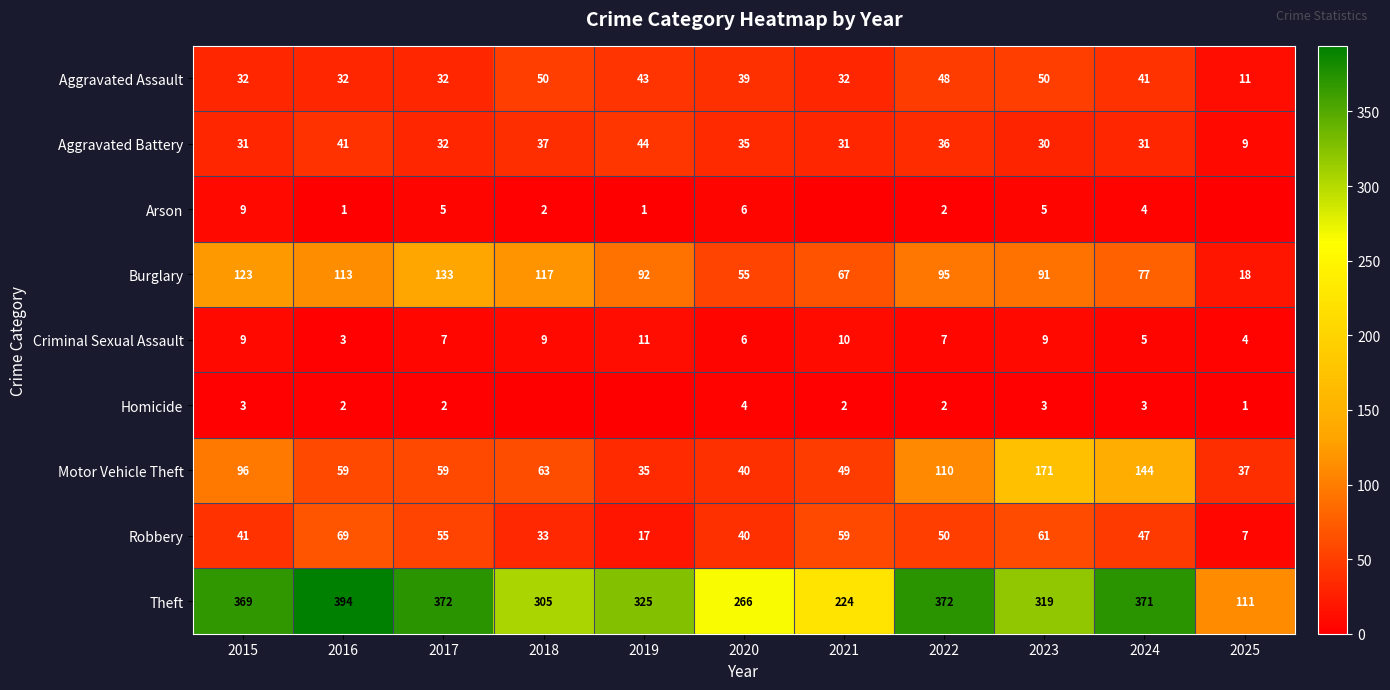

What is the maximum value for Motor Vehicle Theft?

171